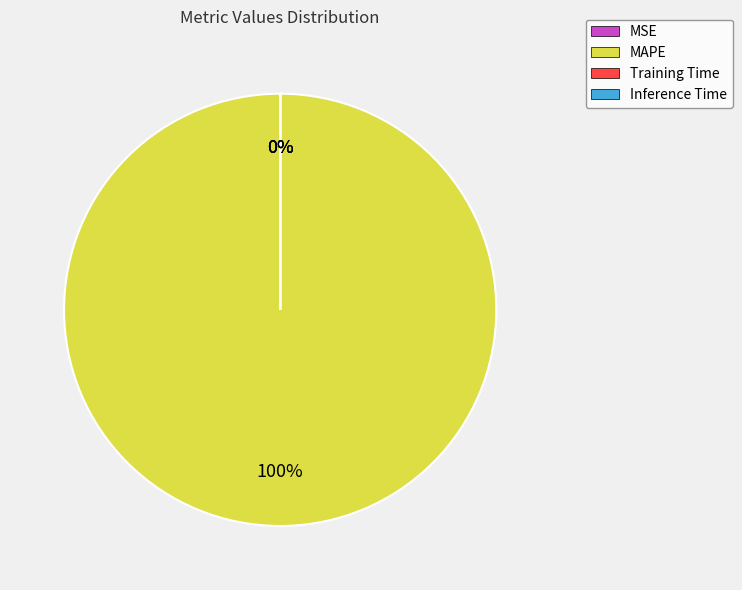

To the nearest percent, what is the difference between the largest and smallest slice percentages?

100%